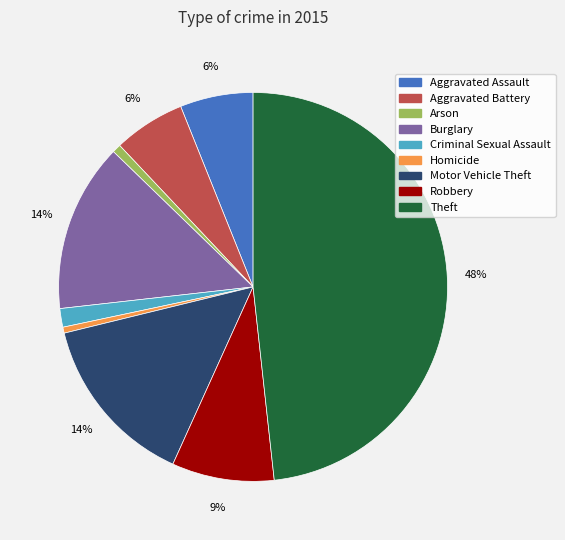

To the nearest percent, what is the combined percentage of Burglary and Aggravated Battery?

20%